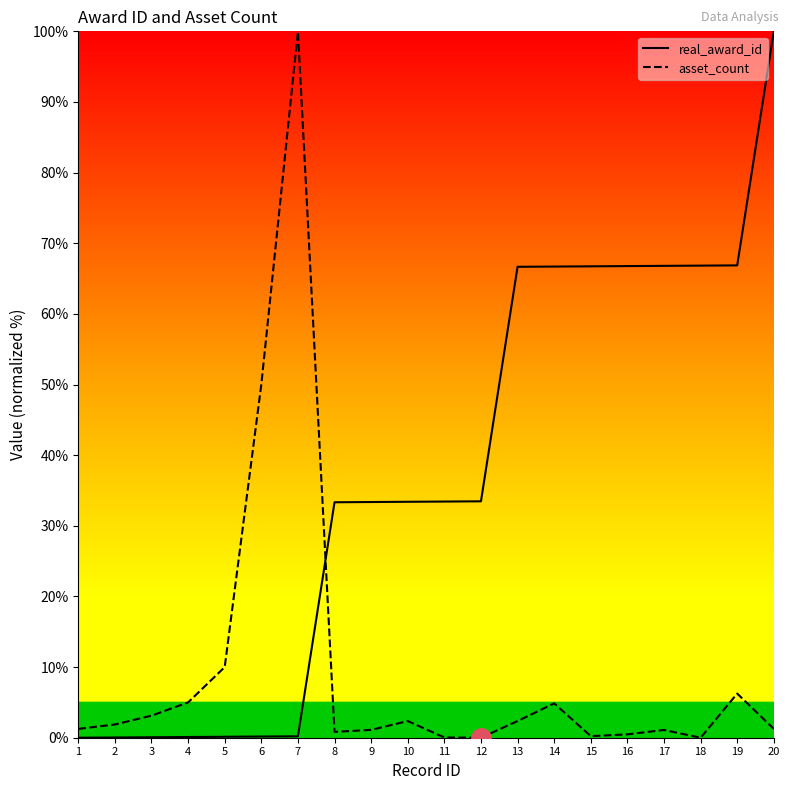

What is the highest value of the real_award_id series?

100.0